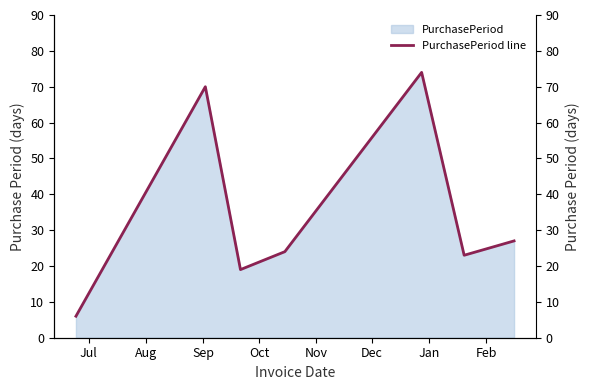

Does the chart have visible grid lines?

No